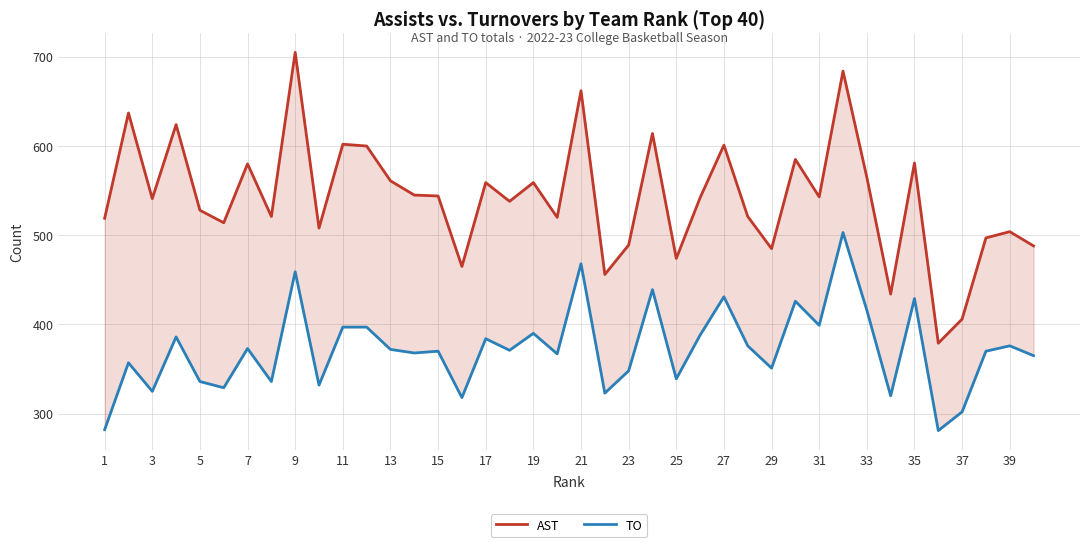

Rank the series by their average value, from lowest to highest.

TO, AST